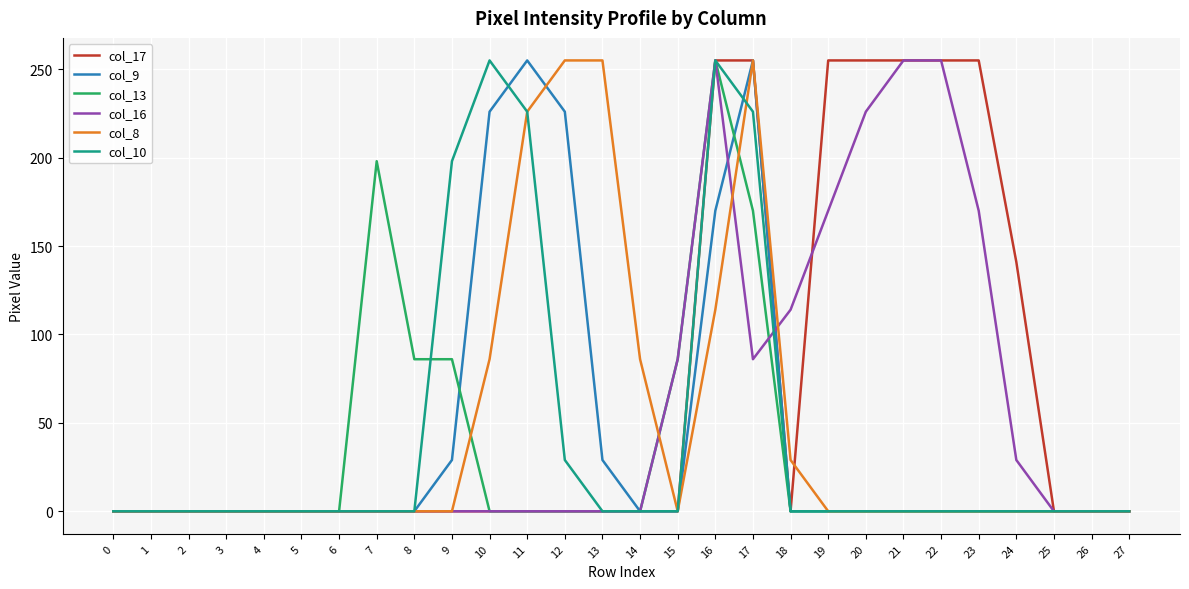

What is the difference between the maximum and second lowest values in the col_8 series?

255